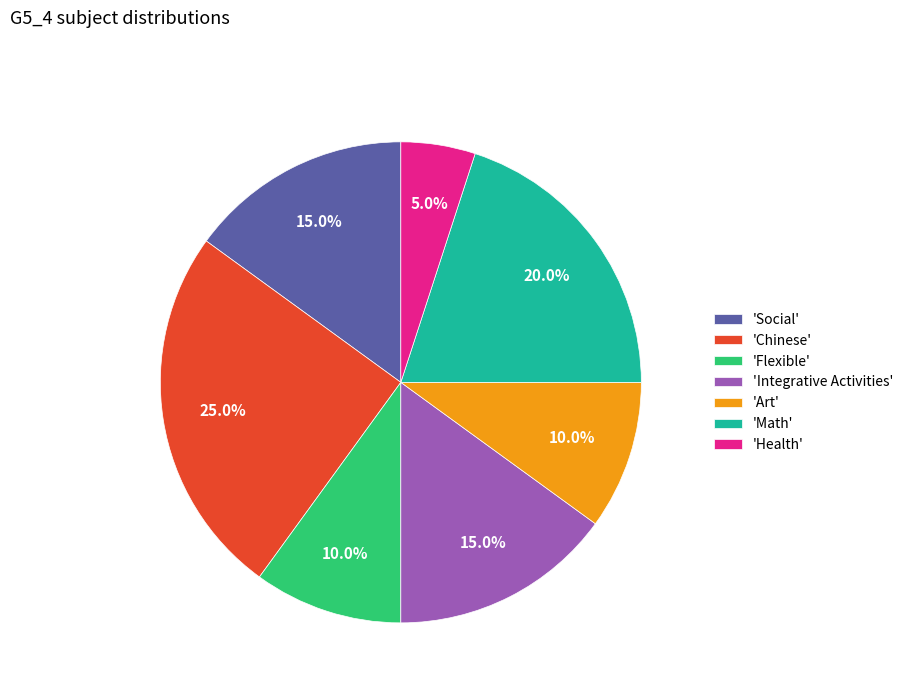

Which slice is the smallest?

'Health'